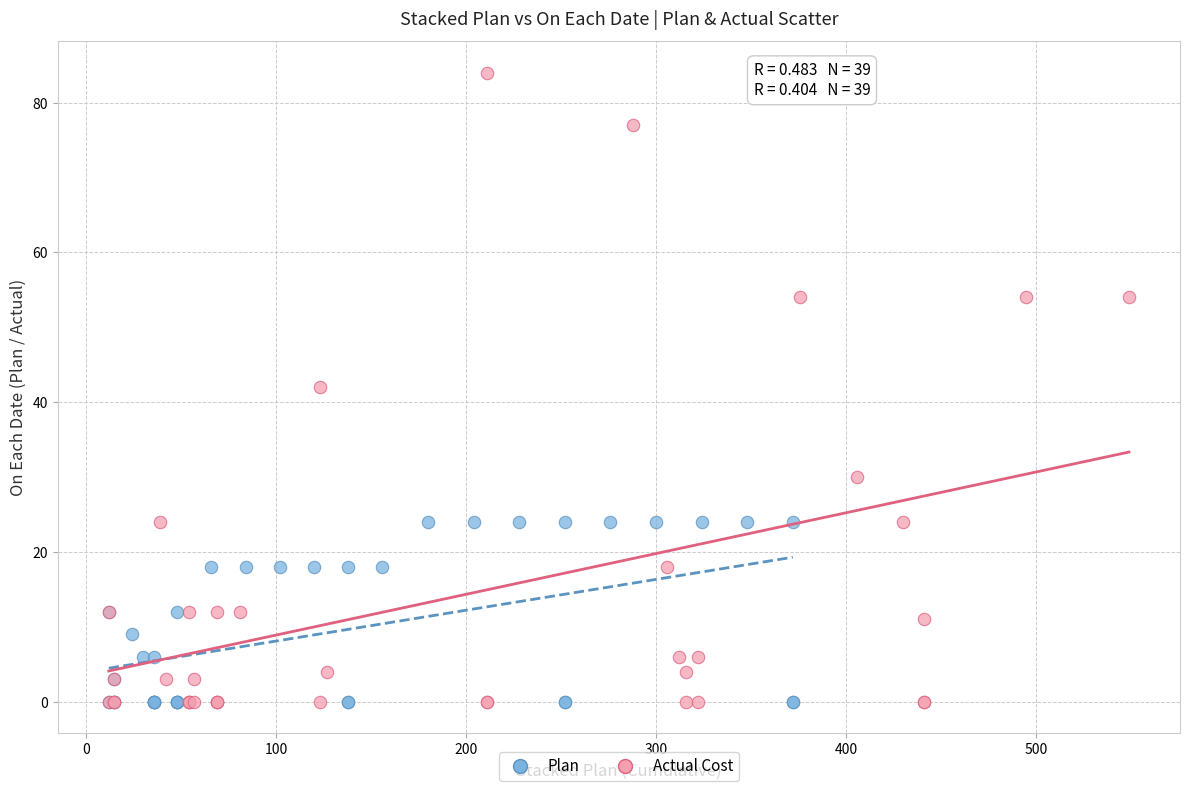

Which series reaches the maximum Y coordinate?

Actual Cost